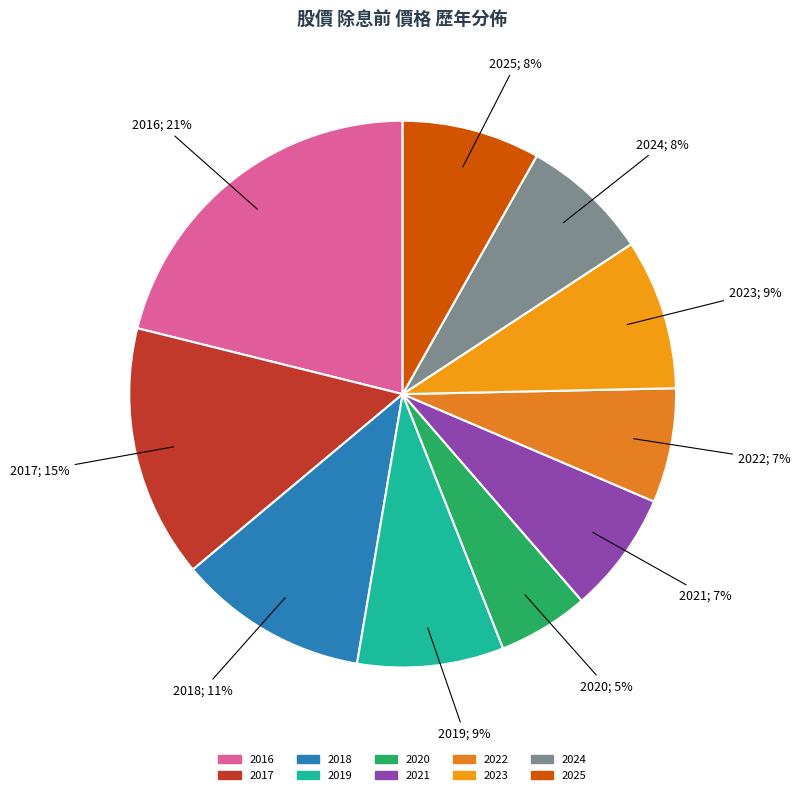

Between 2016 and 2022, which is larger?

2016